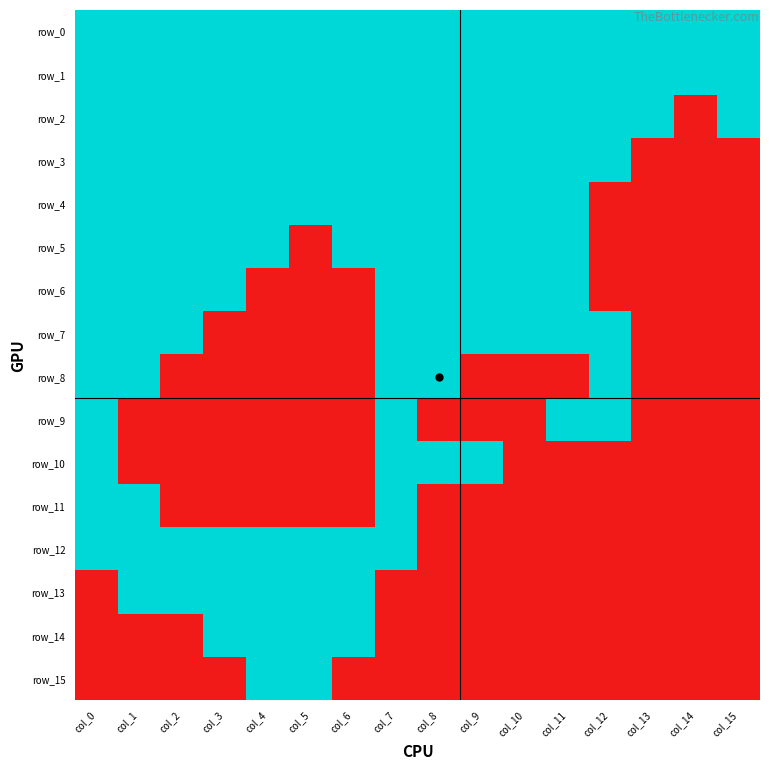

Which series has the largest total across all categories?

row_0